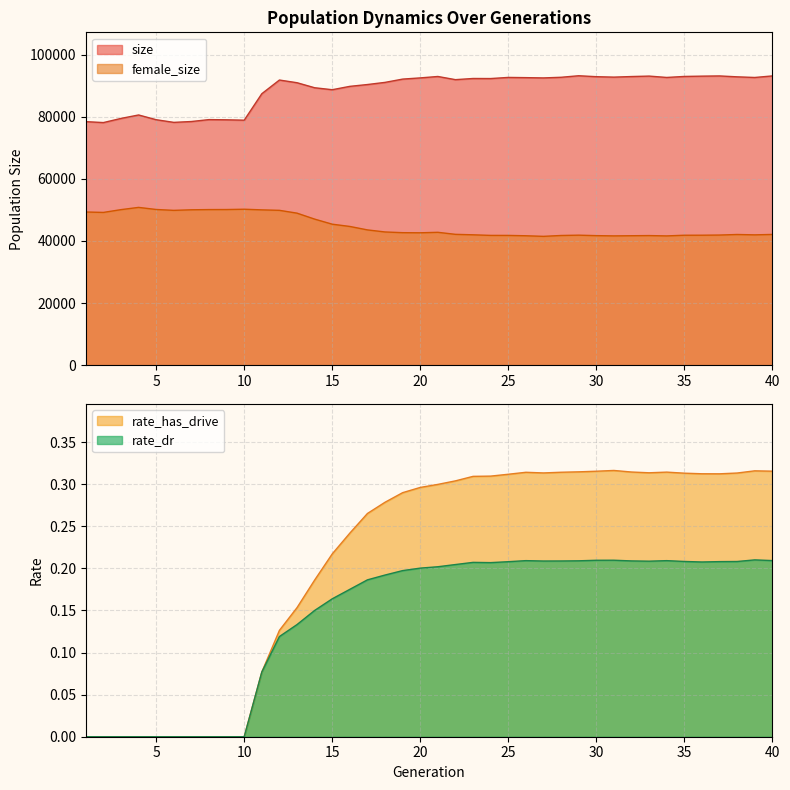

The rate_dr series shows -0.1 at 5. True or false?

False